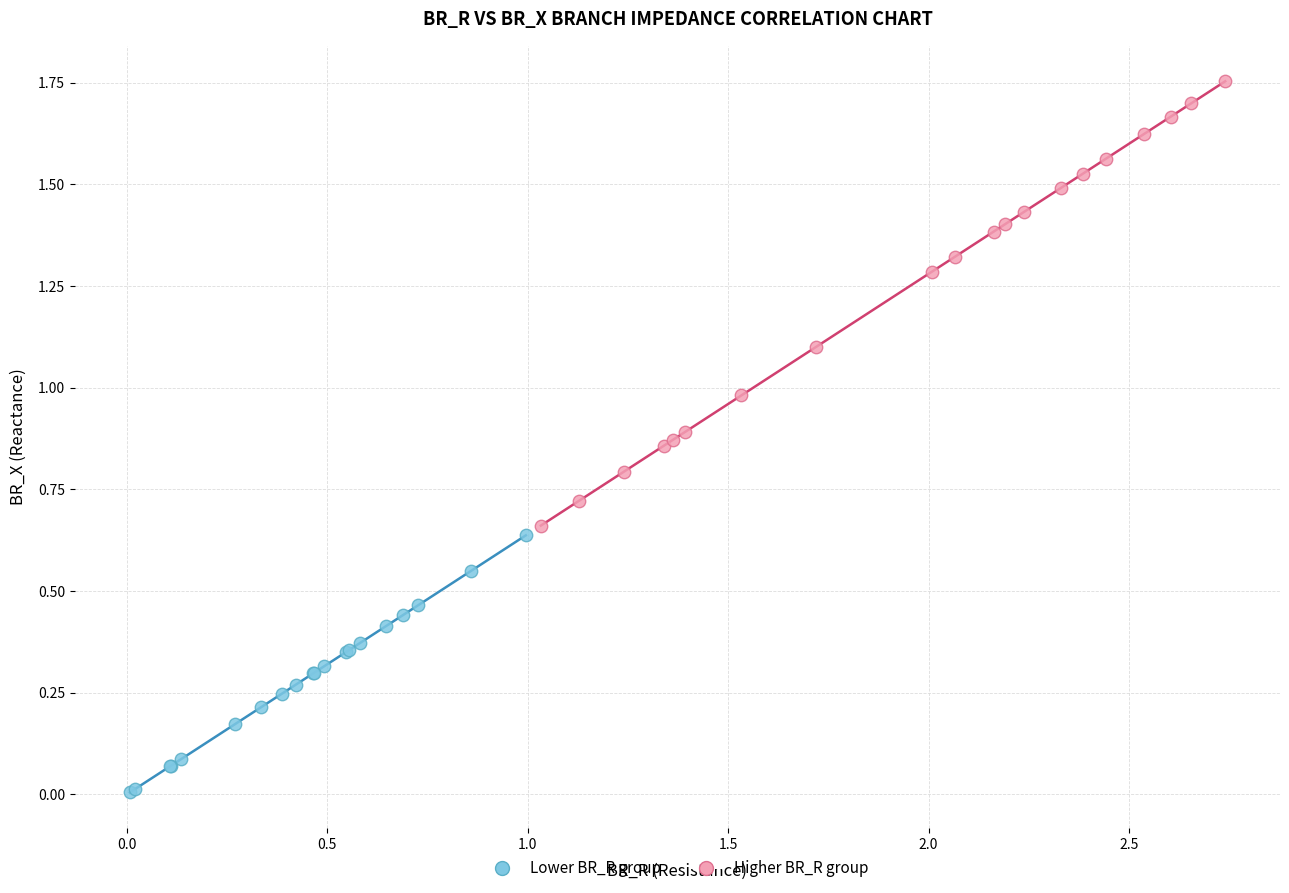

Which series has the largest Y range (max minus min)?

Higher BR_R group